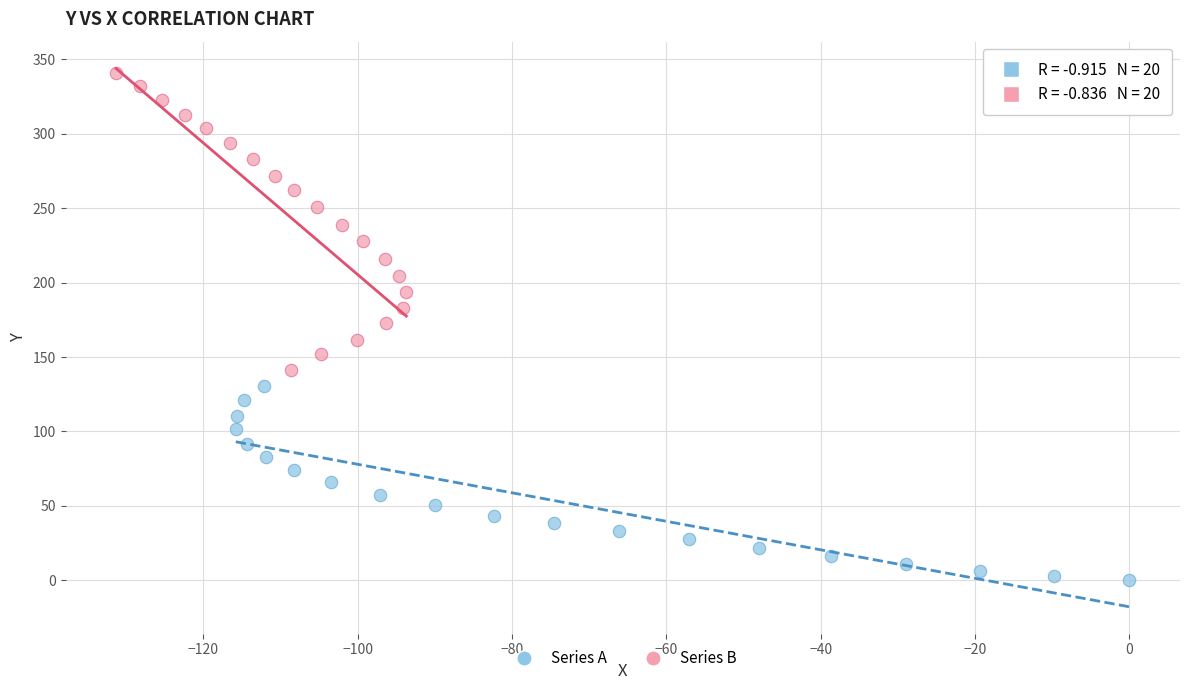

Which series reaches the maximum Y coordinate?

Series B